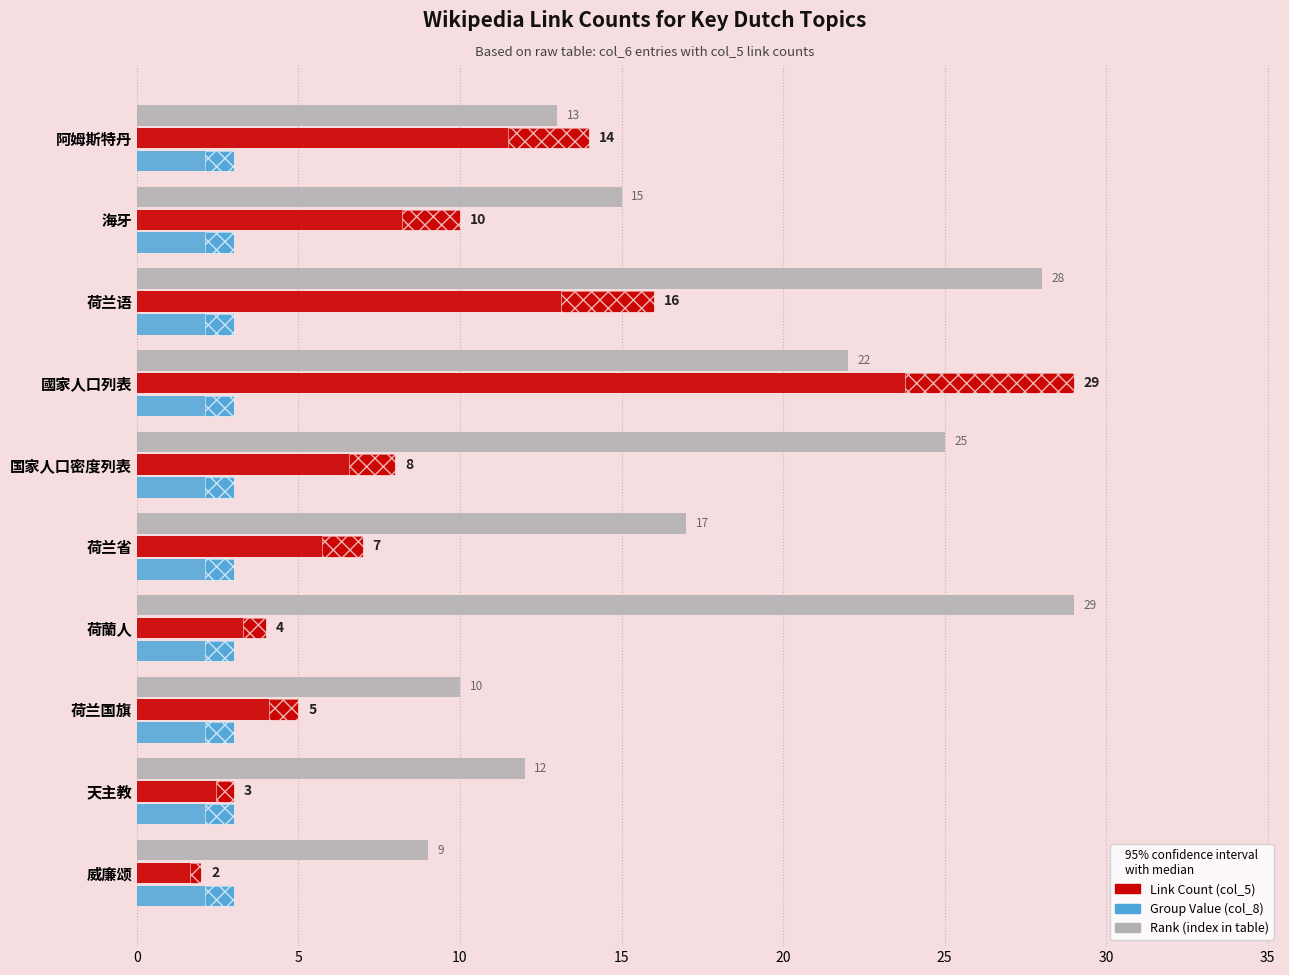

What is the value of the Rank (index in table) bar at the 4th from the left?

22.0